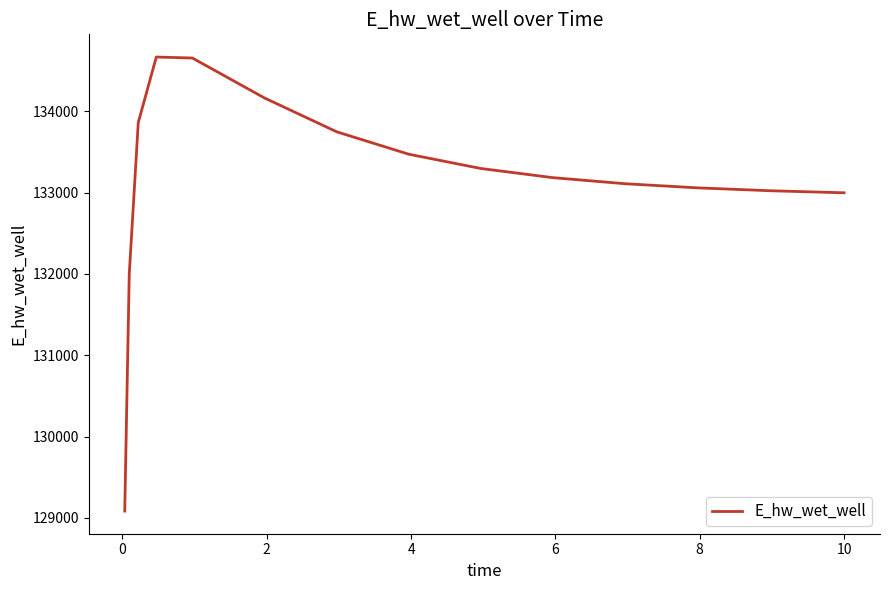

What is the minimum value shown in the chart?

129084.5